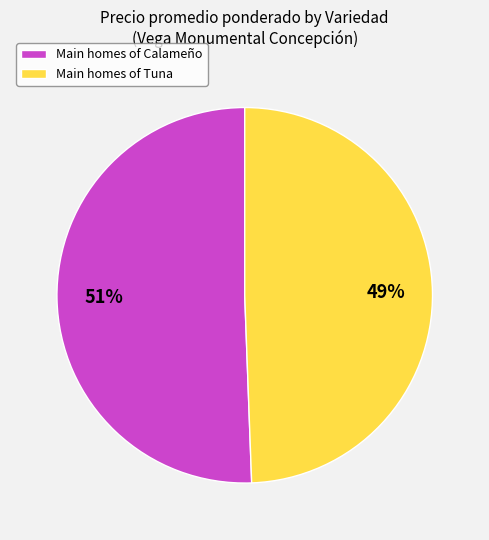

To the nearest percent, what percentage of the pie is Main homes of Calameño?

51%